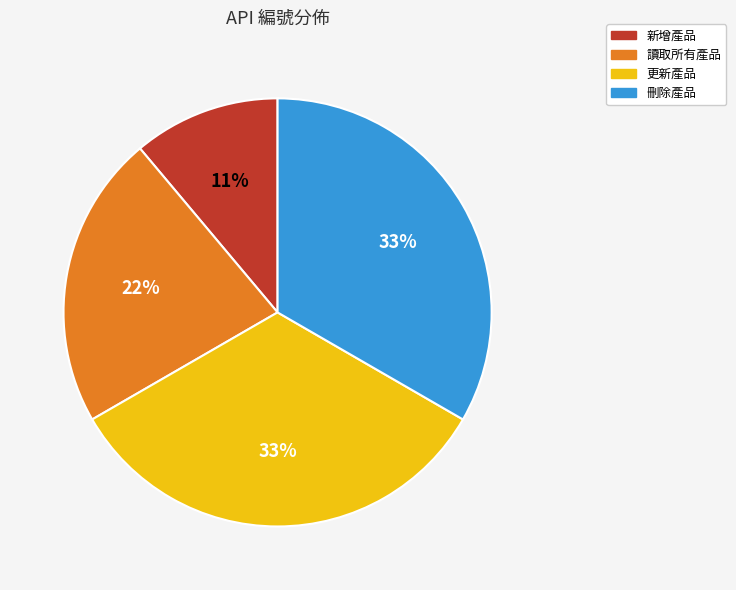

Is there any slice that represents more than half of the pie?

No